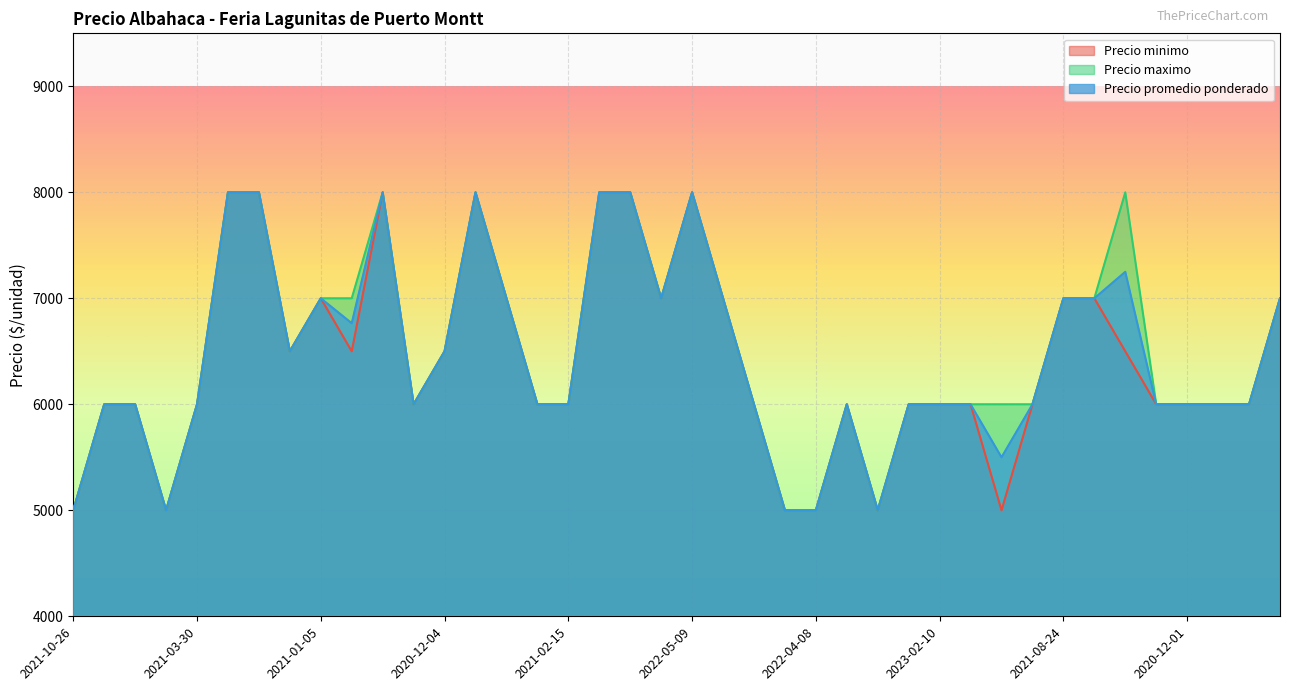

How many distinct data groups are displayed?

3